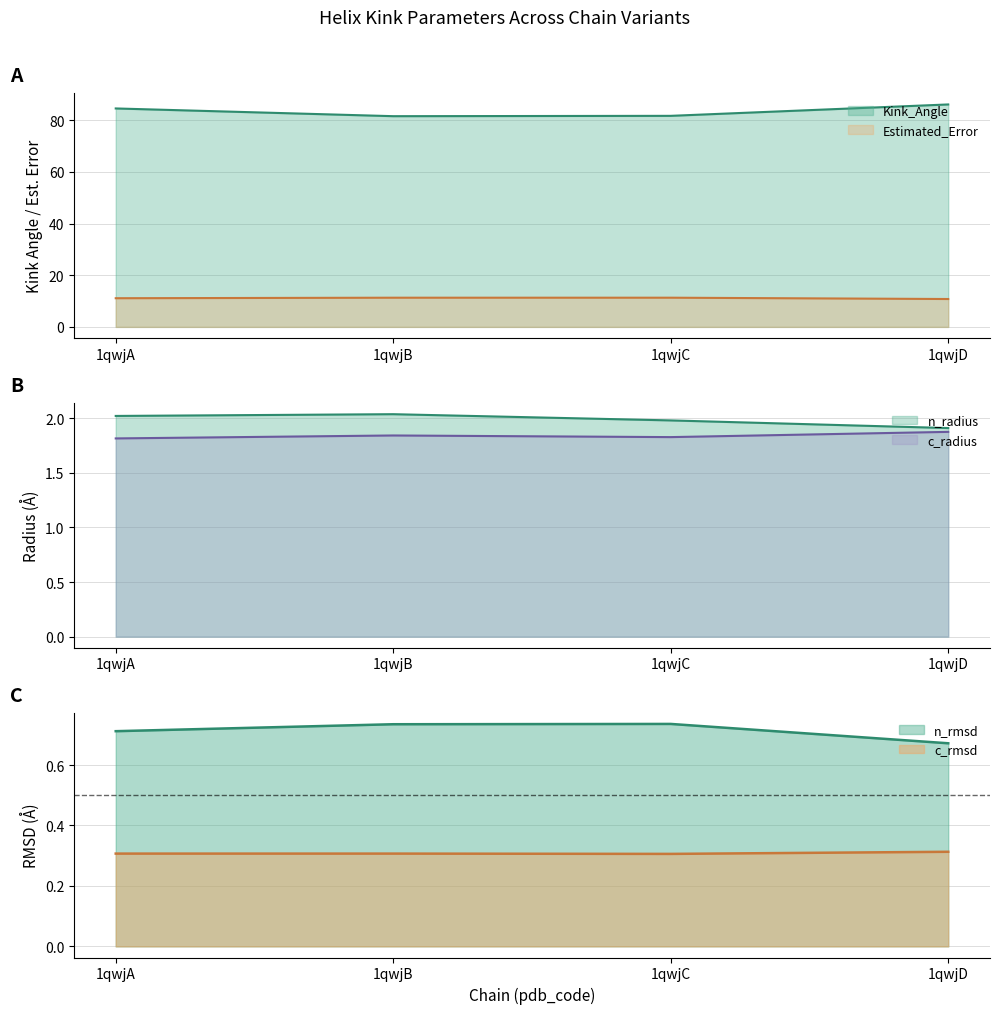

True or false: Kink_Angle and c_rmsd cross at least once.

False